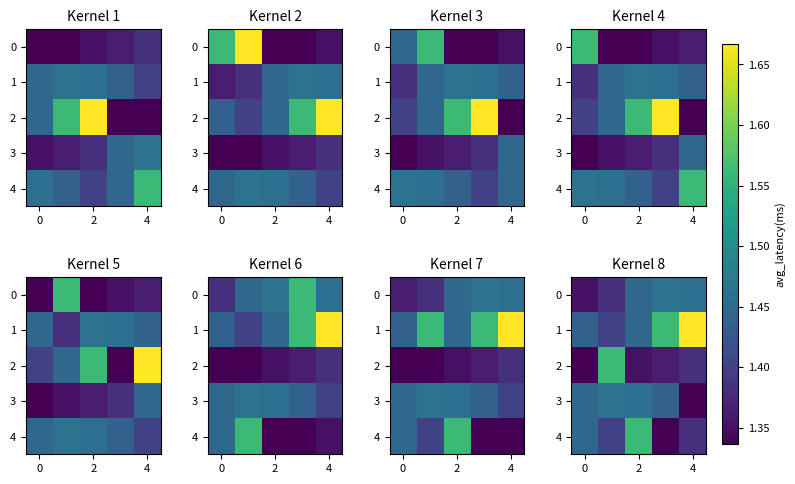

How many series are shown in this chart?

5